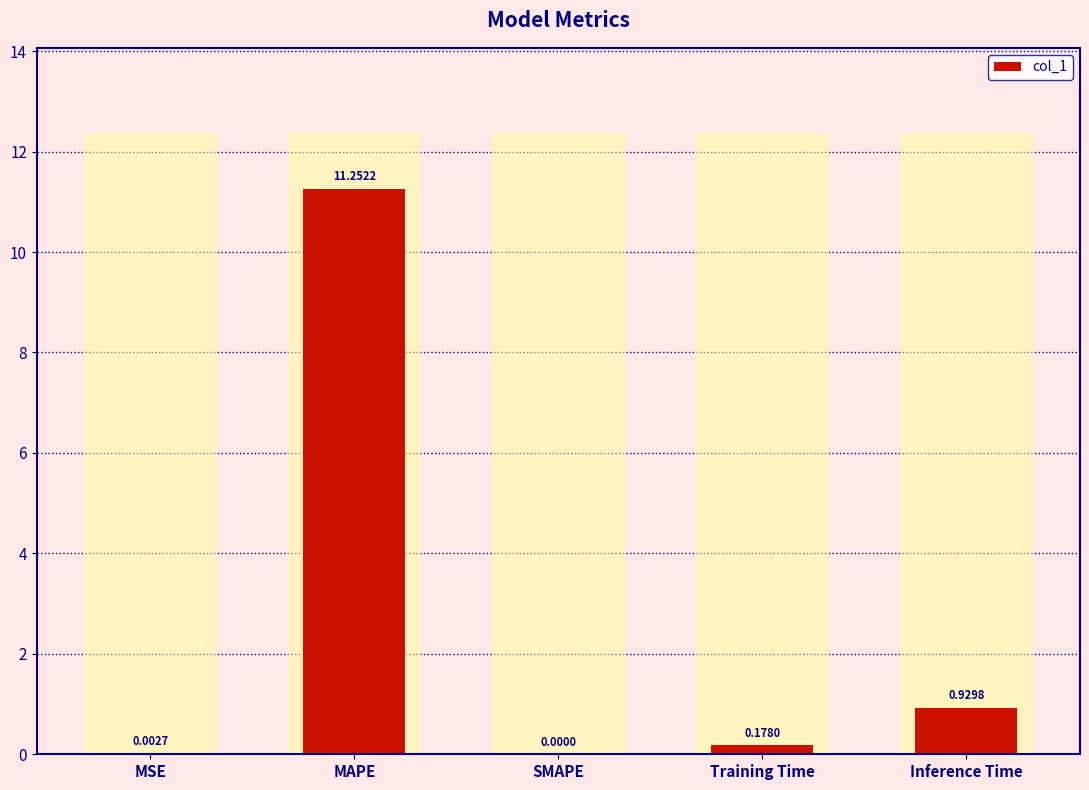

Reading left to right, what are all the values shown in this chart?

MSE=0.0	MAPE=11.3	SMAPE=0.0	Training Time=0.2	Inference Time=0.9